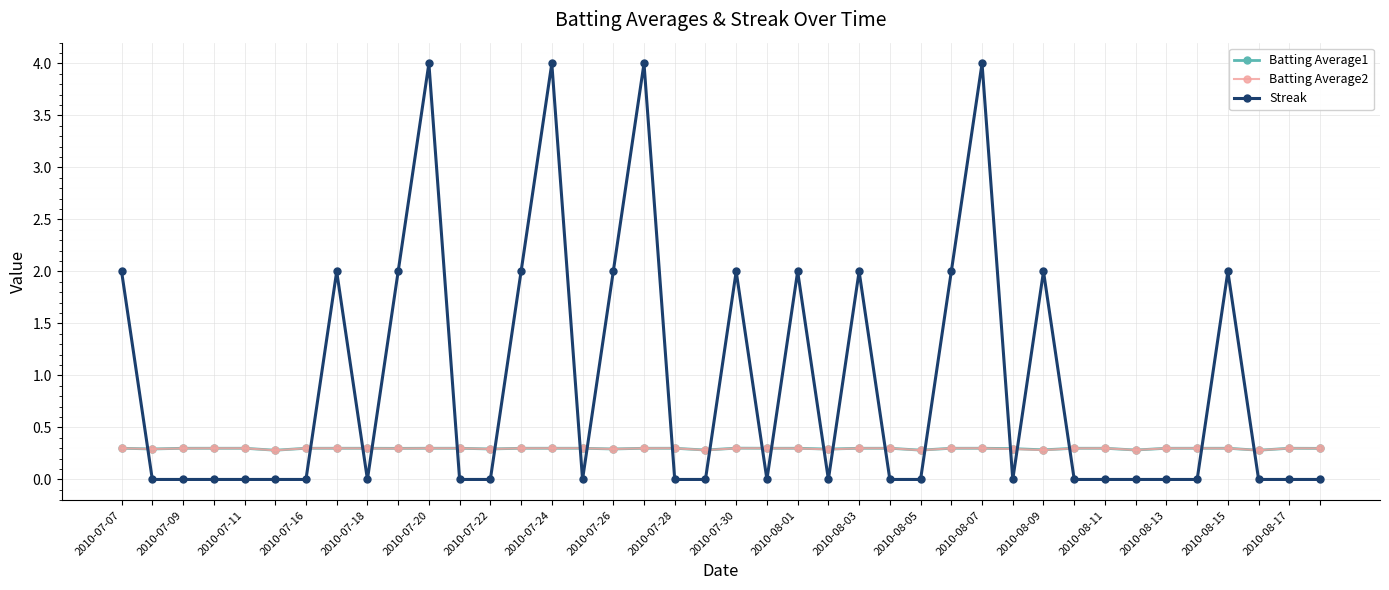

Which series has the largest total across all categories?

Streak